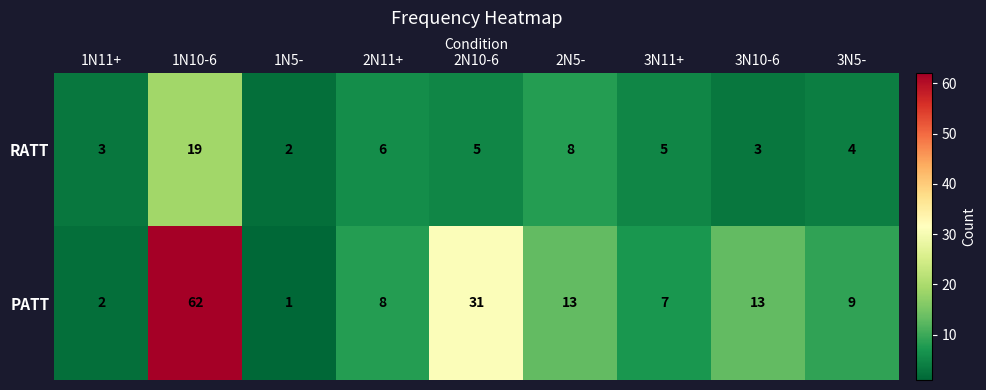

The RATT series shows 2 at 1N5-. True or false?

True